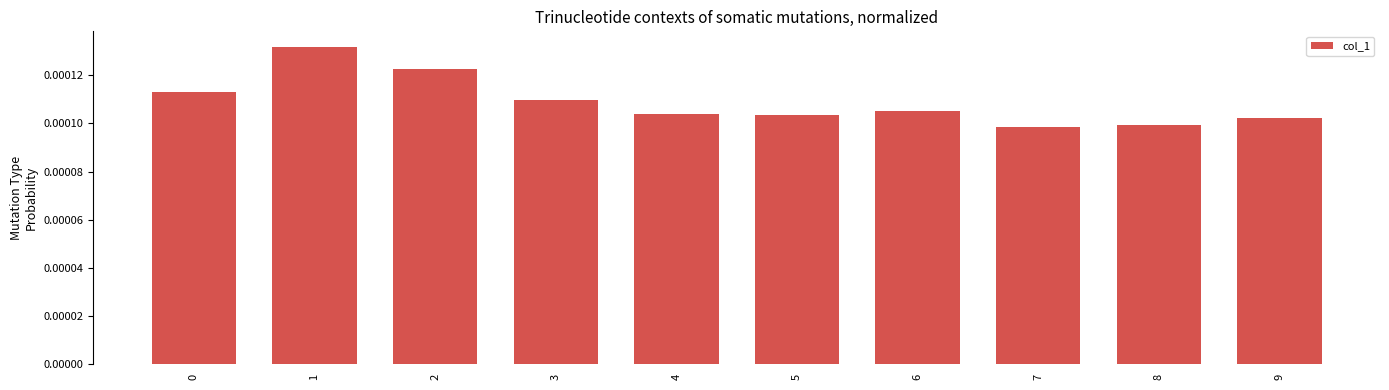

Between 4 and 7, which is larger?

4